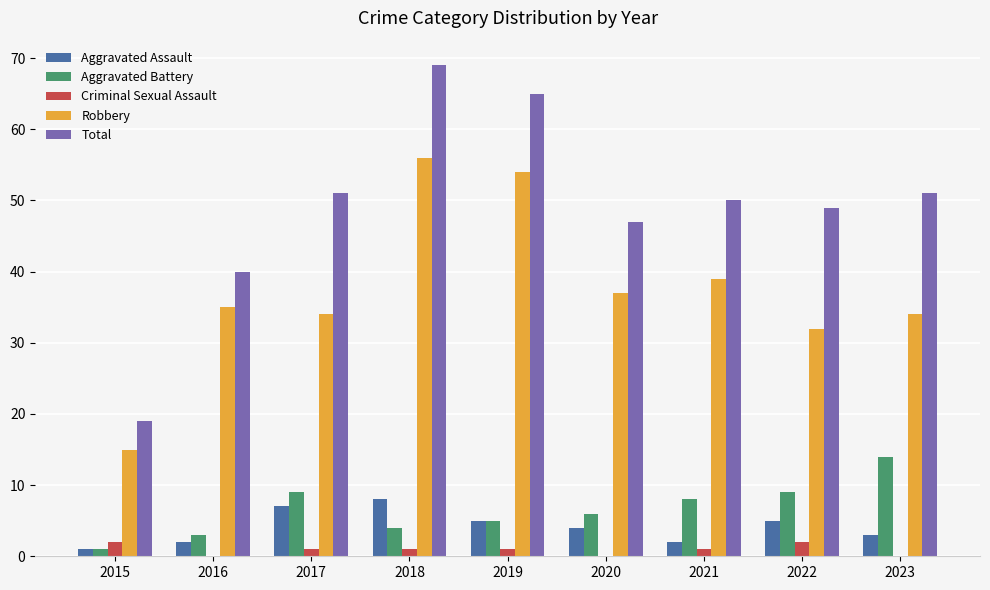

At which category is the sum across all series the highest?

2018